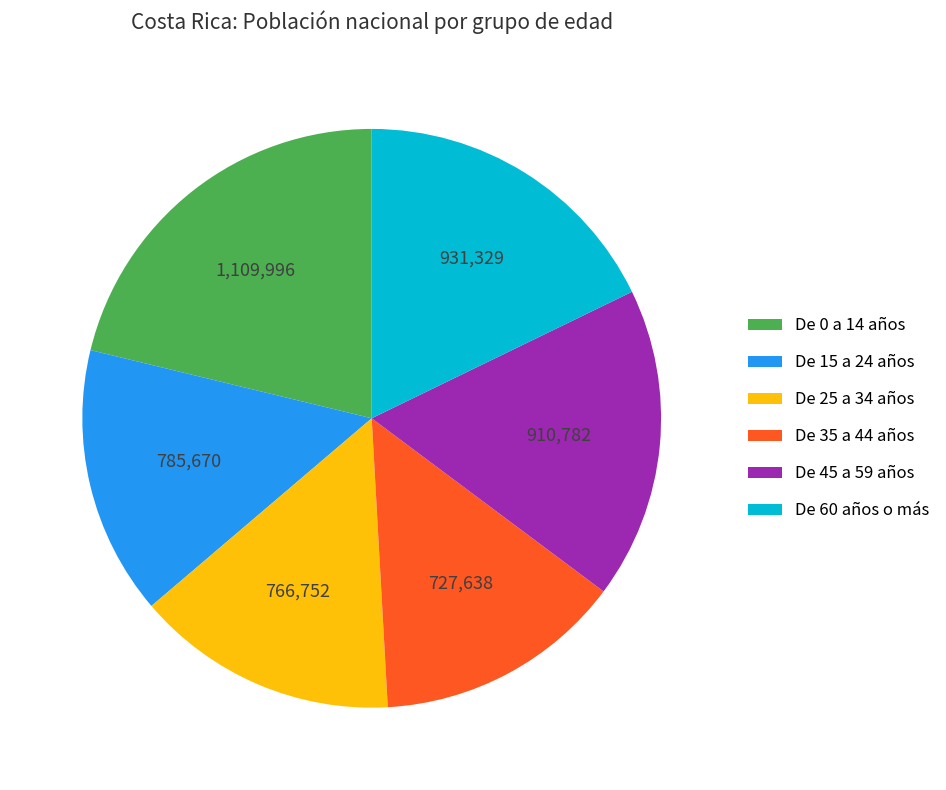

Is there a majority slice in this chart?

No